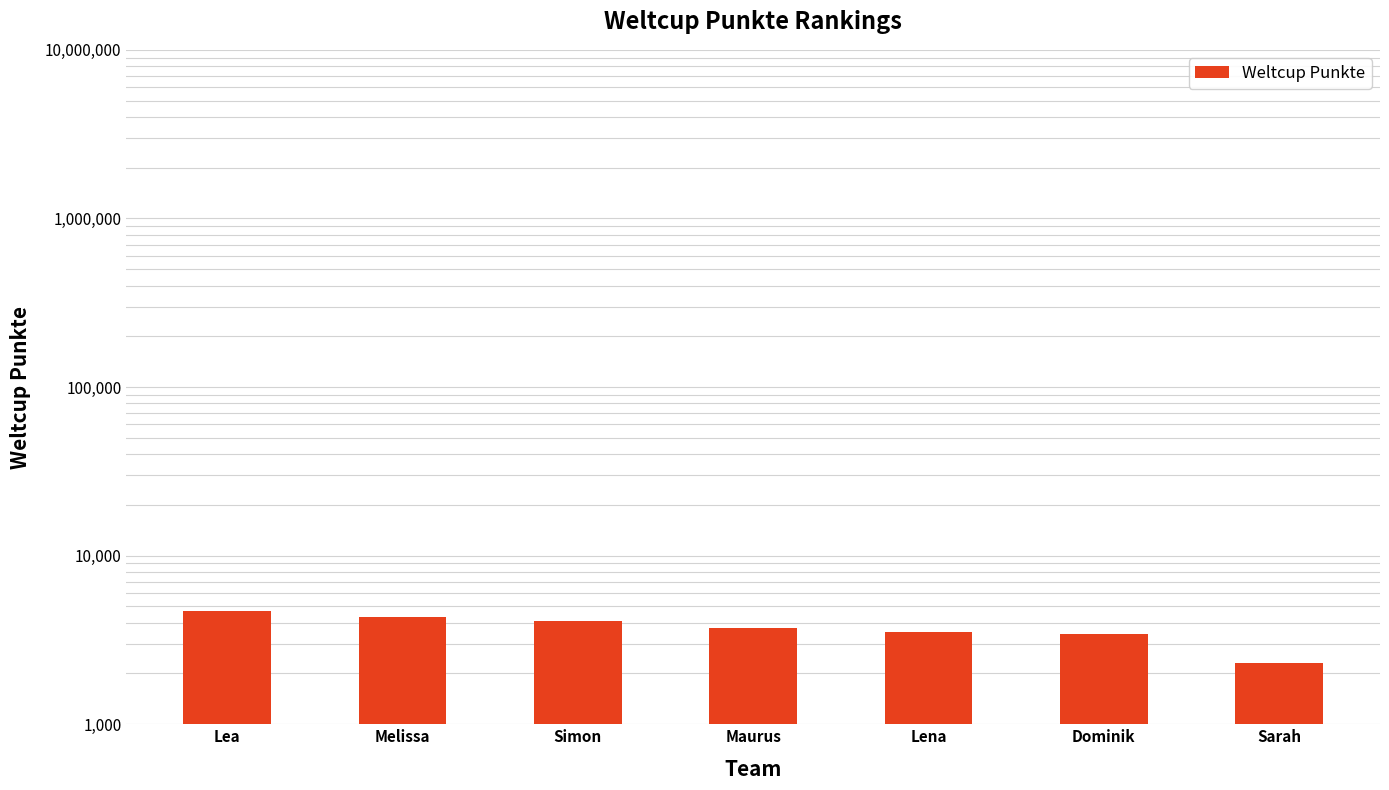

How many bars are there in total?

7